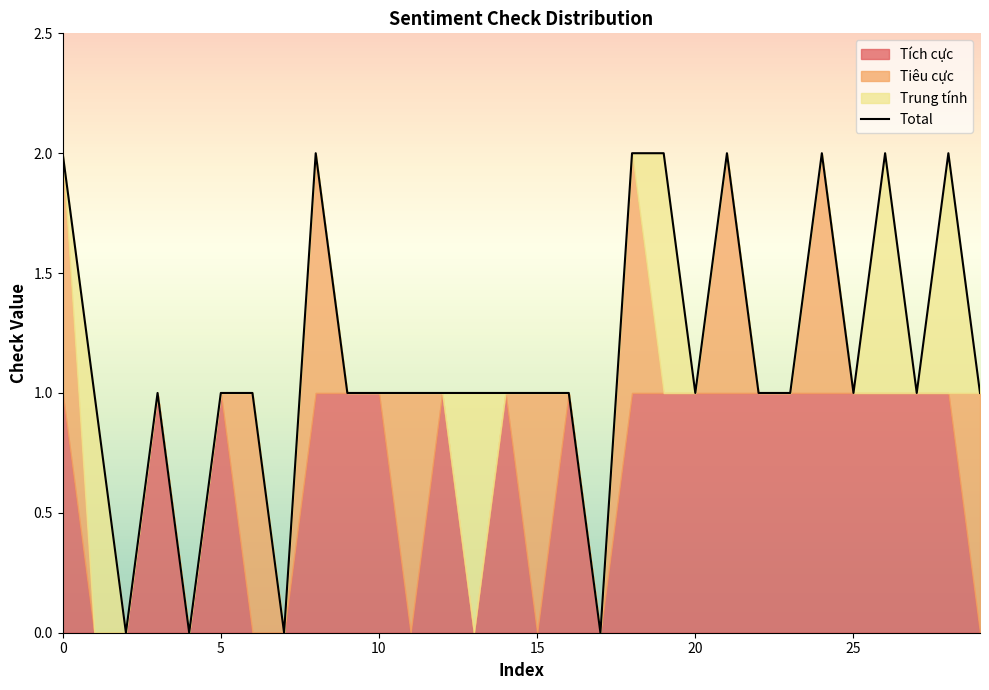

Reading left to right, extract all data points from this chart.

Tích cực: 0=1	1=0	2=0	3=1	4=0	5=1	6=0	7=0	8=1	9=1	10=1	11=0	12=1	13=0	14=1	15=0	16=1	17=0	18=1	19=1	20=1	21=1	22=1	23=1	24=1	25=1	26=1	27=1	28=1	29=0
Tiêu cực: 0=1	1=0	2=0	3=0	4=0	5=0	6=1	7=0	8=1	9=0	10=0	11=1	12=0	13=0	14=0	15=1	16=0	17=0	18=1	19=0	20=0	21=1	22=0	23=0	24=1	25=0	26=0	27=0	28=0	29=1
Trung tính: 0=0	1=1	2=0	3=0	4=0	5=0	6=0	7=0	8=0	9=0	10=0	11=0	12=0	13=1	14=0	15=0	16=0	17=0	18=0	19=1	20=0	21=0	22=0	23=0	24=0	25=0	26=1	27=0	28=1	29=0